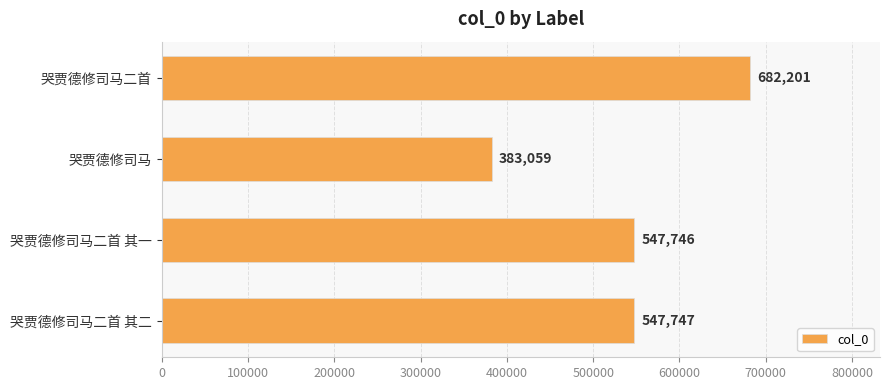

Does the chart contain stacked bars?

No